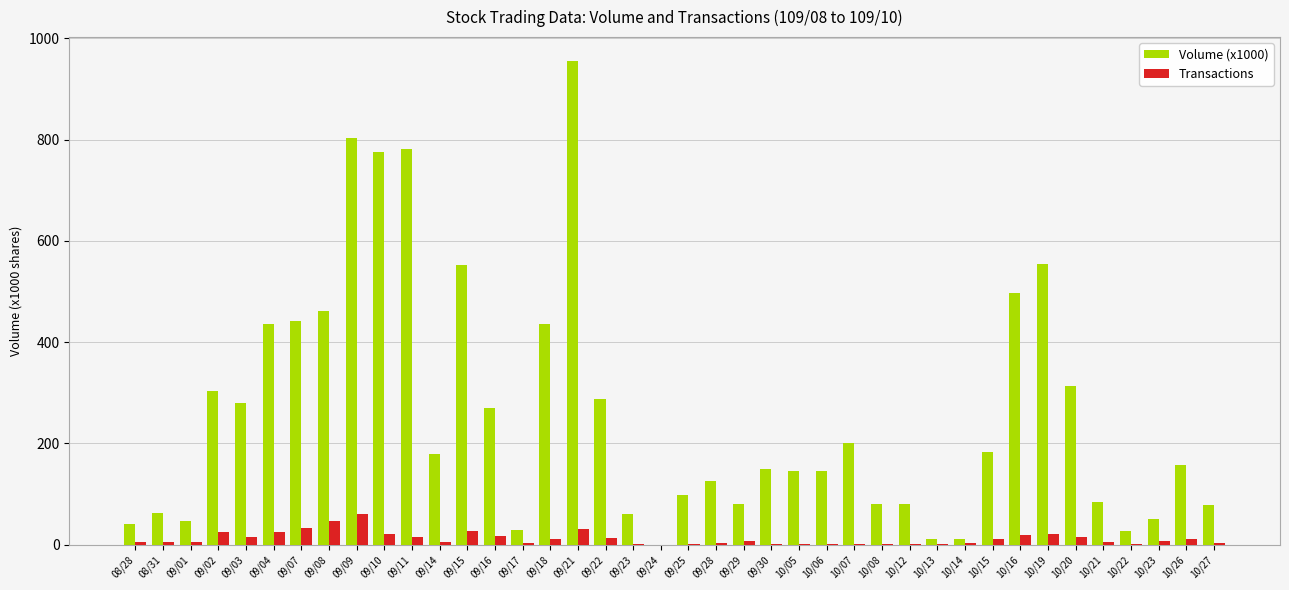

Does the chart contain stacked bars?

No